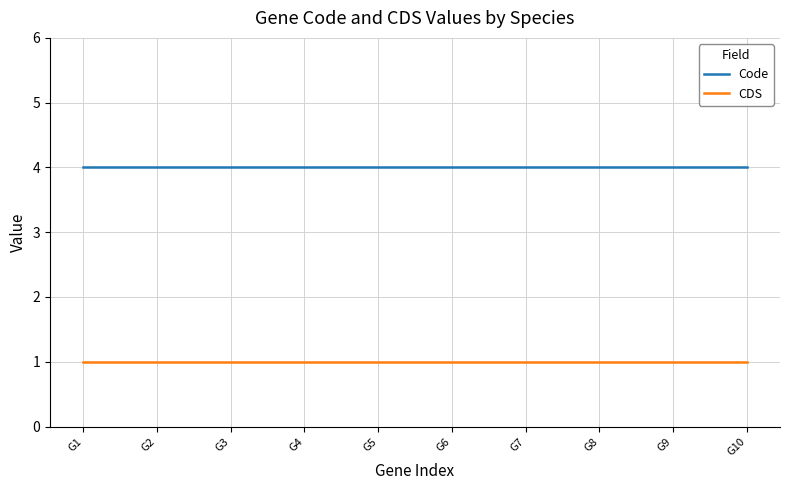

What is the sum of all CDS values?

10